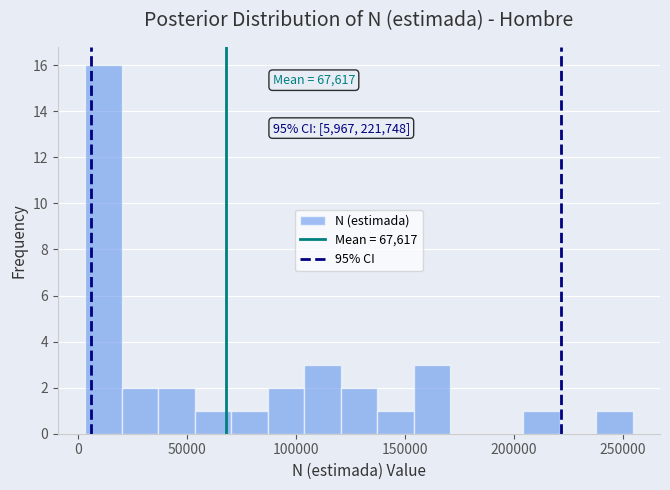

Around what value on the x-axis is the tallest bar? Give the approximate position of its centre, as read against the axis.

10000